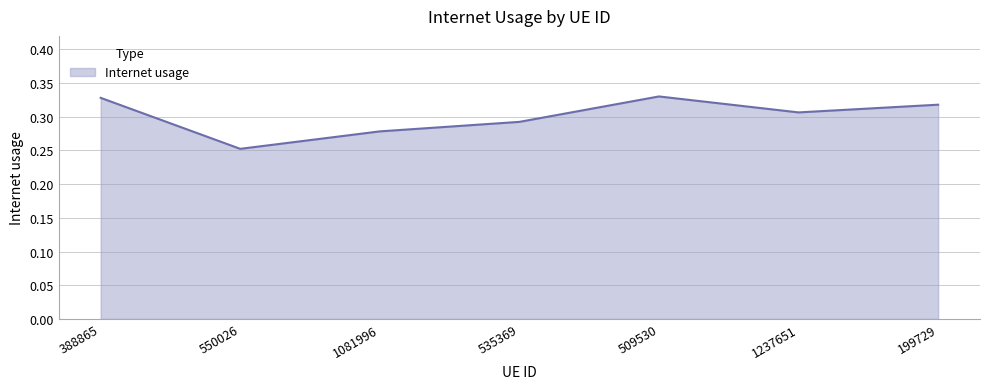

Count the values in the range 0 to 1.

7